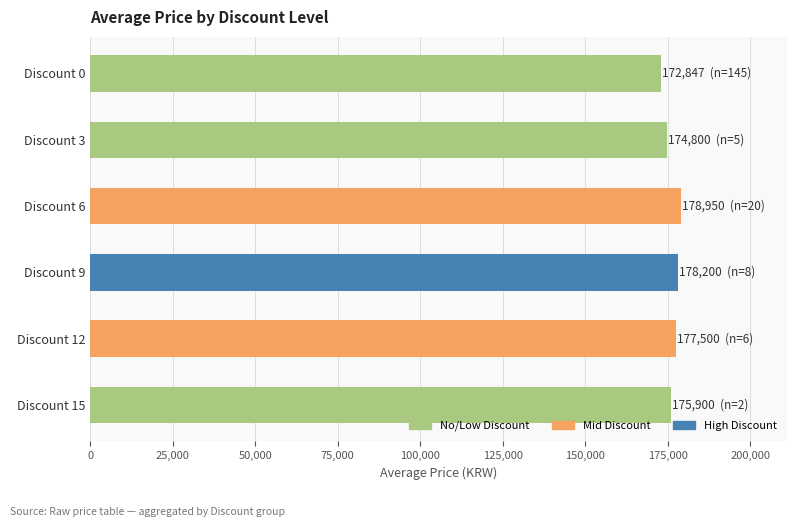

The value at Discount 3 is 174800. True or false?

True